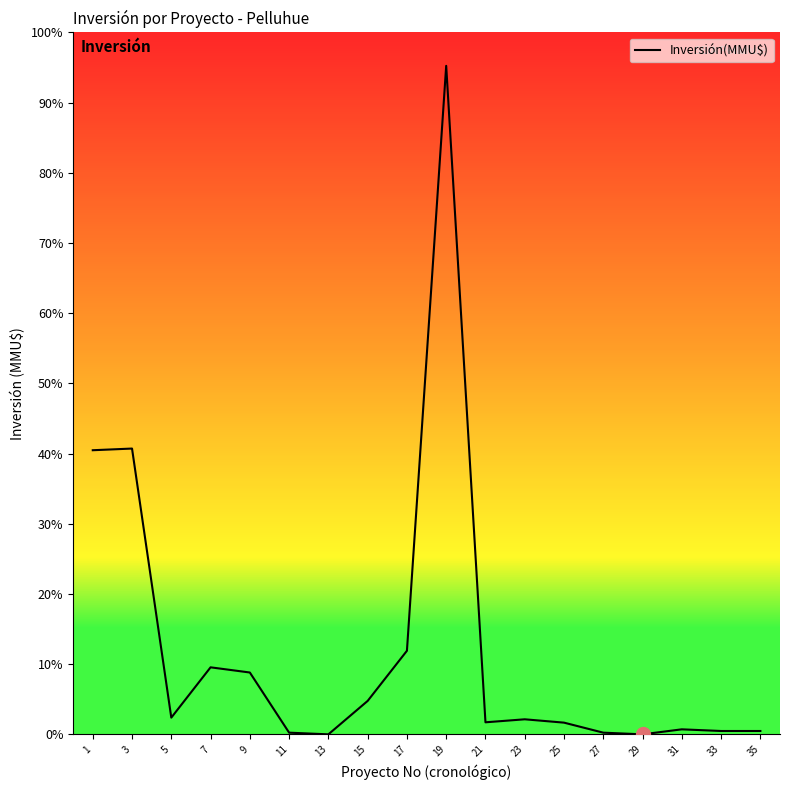

Rank the categories by value from lowest to highest.

29, 13, 27, 11, 35, 33, 31, 25, 21, 23, 5, 15, 9, 7, 17, 1, 3, 19